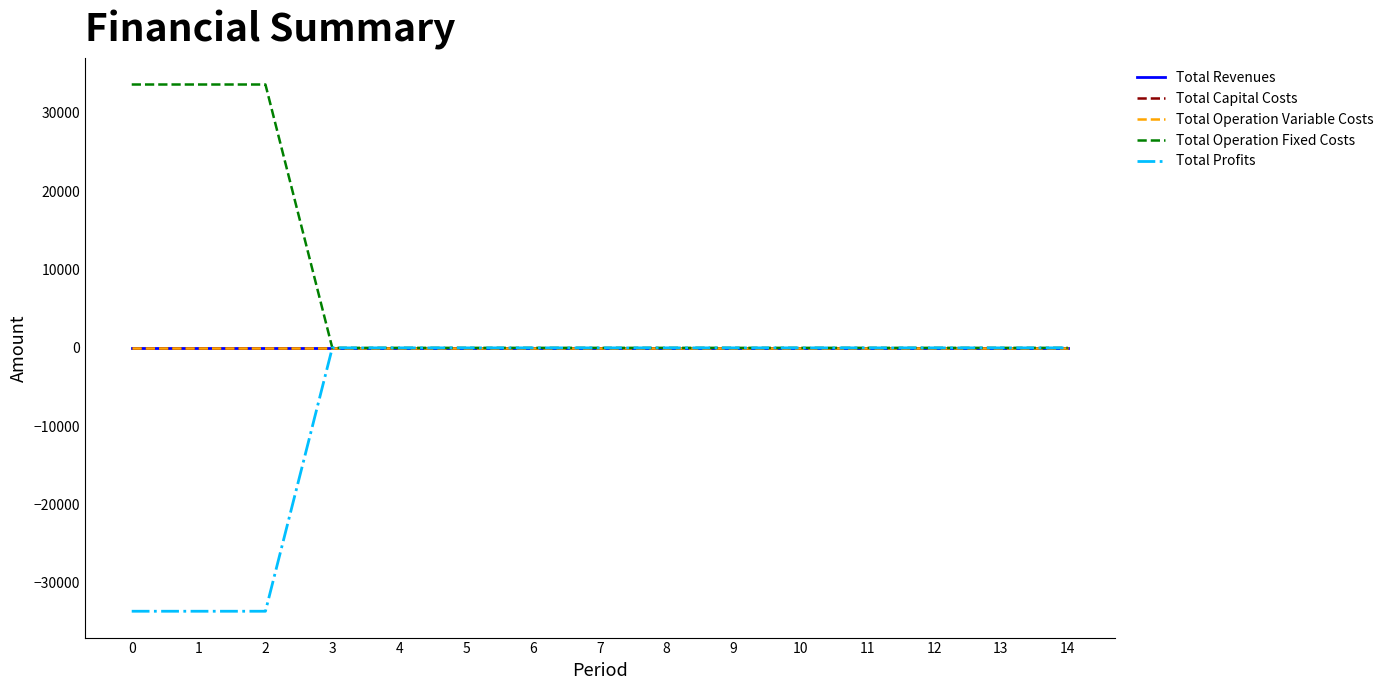

Does the chart have visible grid lines?

No